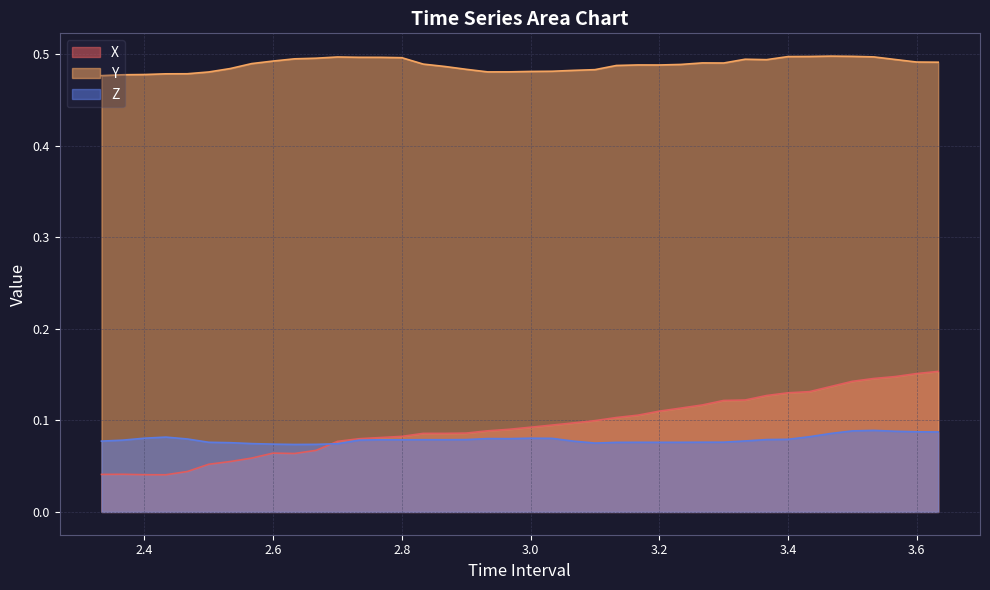

In Z, how many points are higher than both neighbors (excluding endpoints)?

7